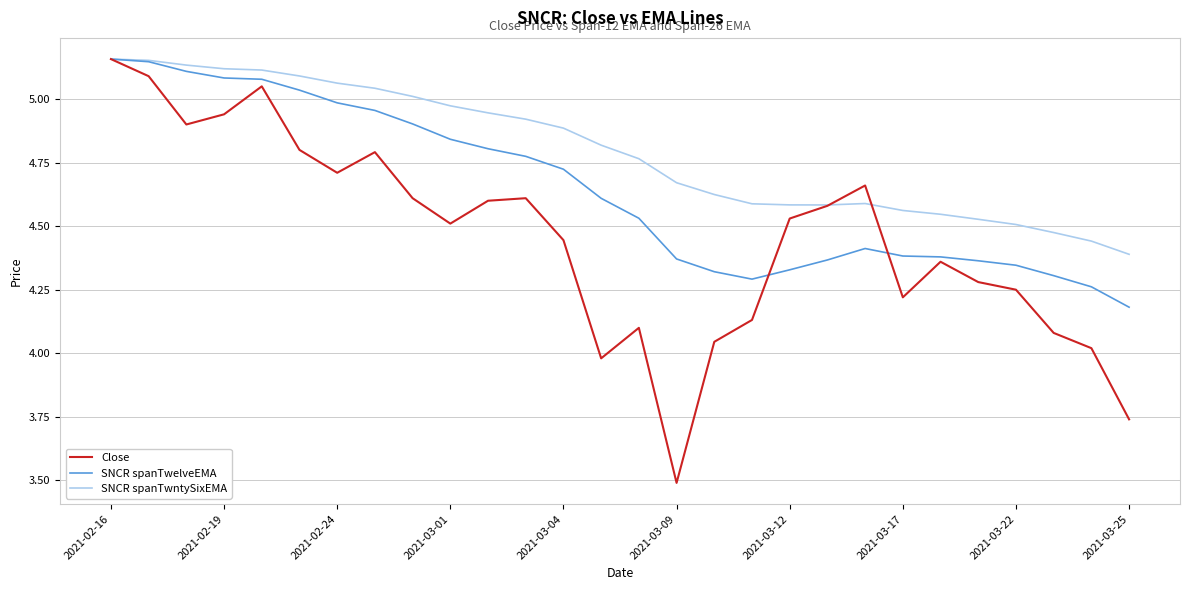

Which series has the largest range (max minus min)?

Close